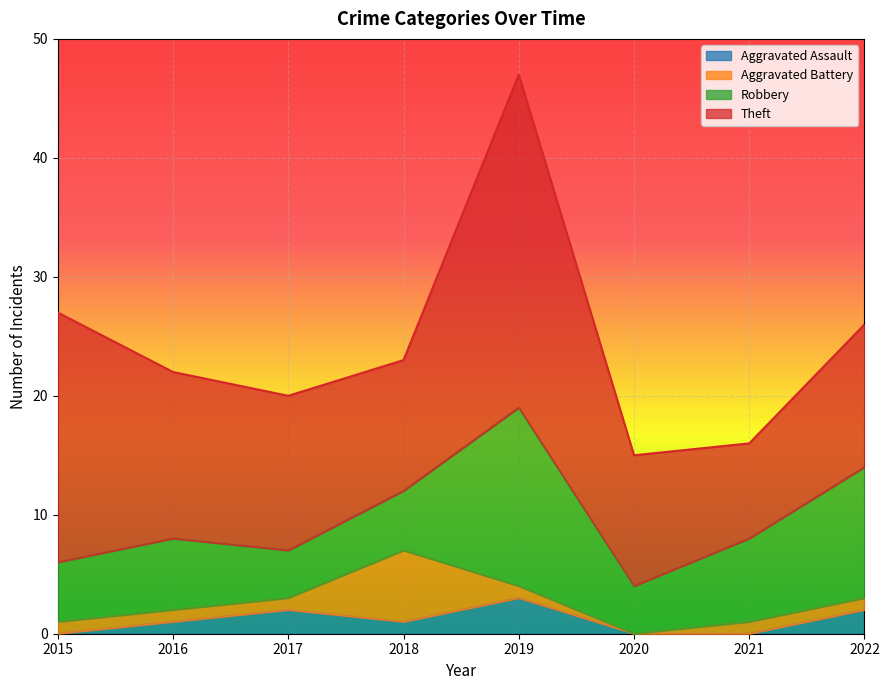

Which has a higher value, 2018 or 2017?

2017